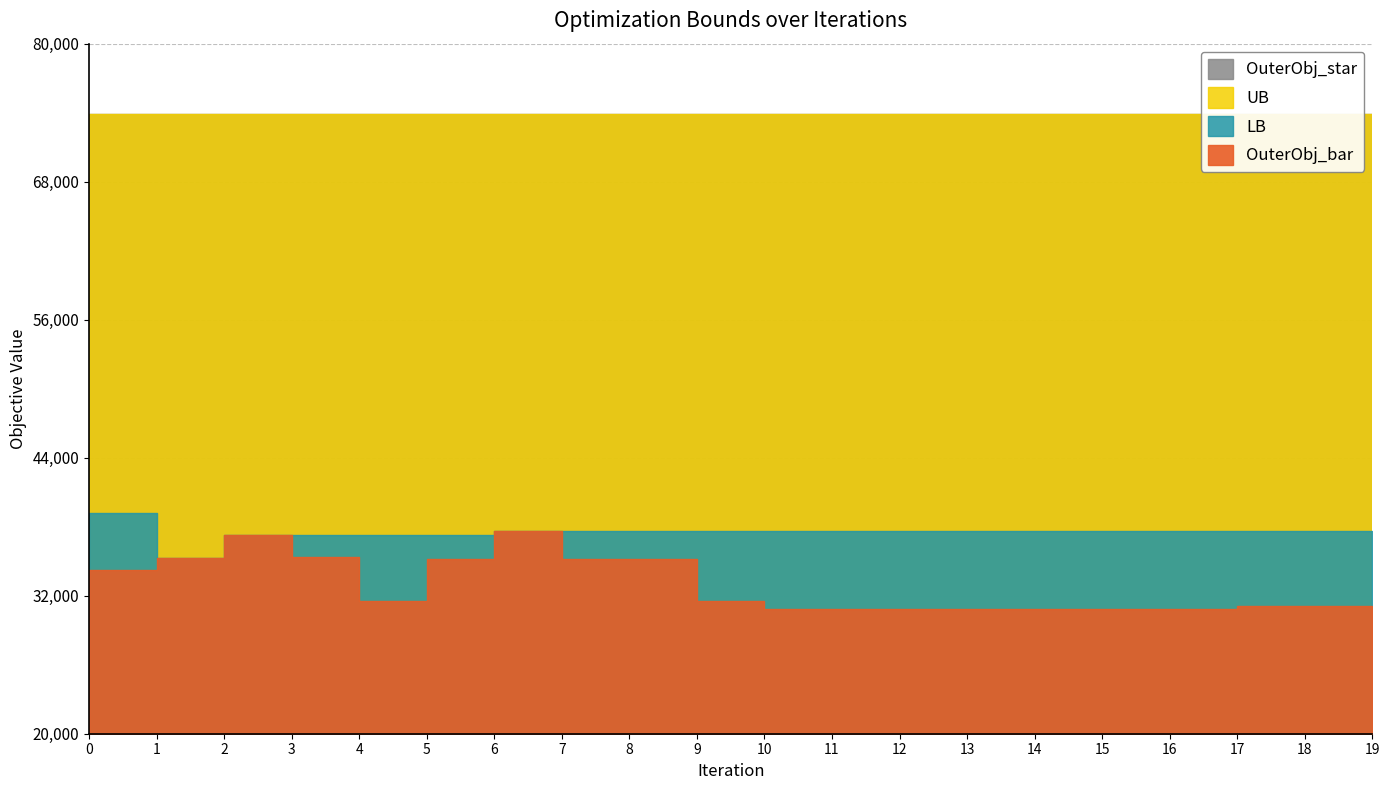

Reading left to right, transcribe all the data shown in this chart.

OuterObj_bar: 34262.0	35290.0	37291.0	35324.0	31501.0	35203.0	37641.0	35203.0	35203.0	31501.0	30830.0	30830.0	30830.0	30830.0	30830.0	30830.0	30847.0	31071.0	31071.0	31071.0
LB: 39200.0	35290.0	37291.0	37291.0	37291.0	37291.0	37641.0	37641.0	37641.0	37641.0	37641.0	37641.0	37641.0	37641.0	37641.0	37641.0	37641.0	37641.0	37641.0	37641.0
UB: 73908.0	73908.0	73908.0	73908.0	73908.0	73908.0	73908.0	73908.0	73908.0	73908.0	73908.0	73908.0	73908.0	73908.0	73908.0	73908.0	73908.0	73908.0	73908.0	73908.0
OuterObj_star: 73908.0	73908.0	73908.0	73908.0	73908.0	73908.0	73908.0	73908.0	73908.0	73908.0	73908.0	73908.0	73908.0	73908.0	73908.0	73908.0	73908.0	73908.0	73908.0	73908.0